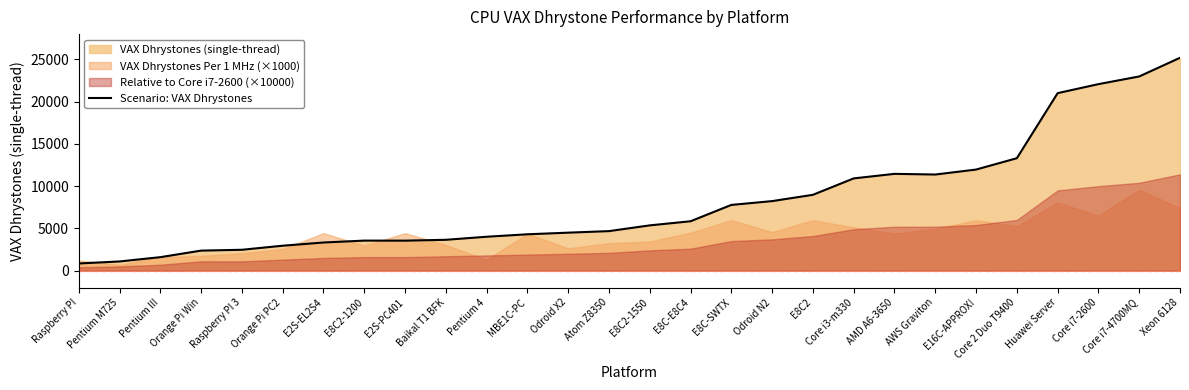

What is the change in value from E2S-EL2S4 to Atom Z8350?

+1347.8